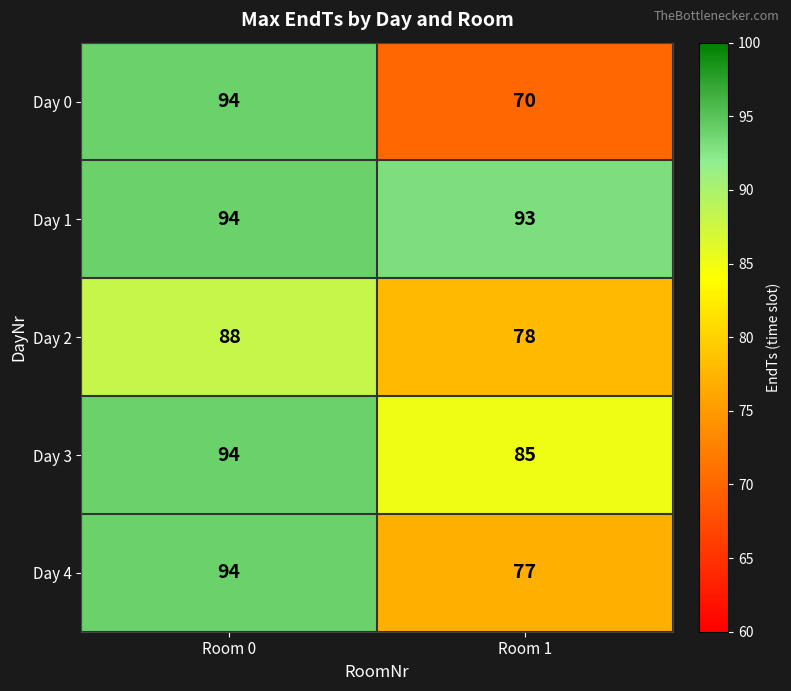

What value does the Day 0 series have at Room 0?

94